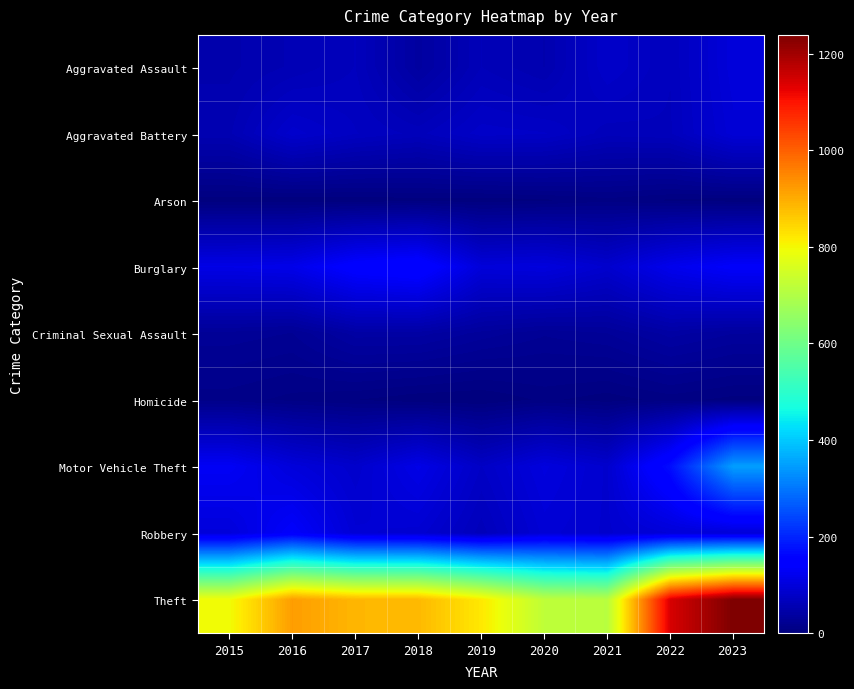

At how many categories does at least one series exceed 571?

9